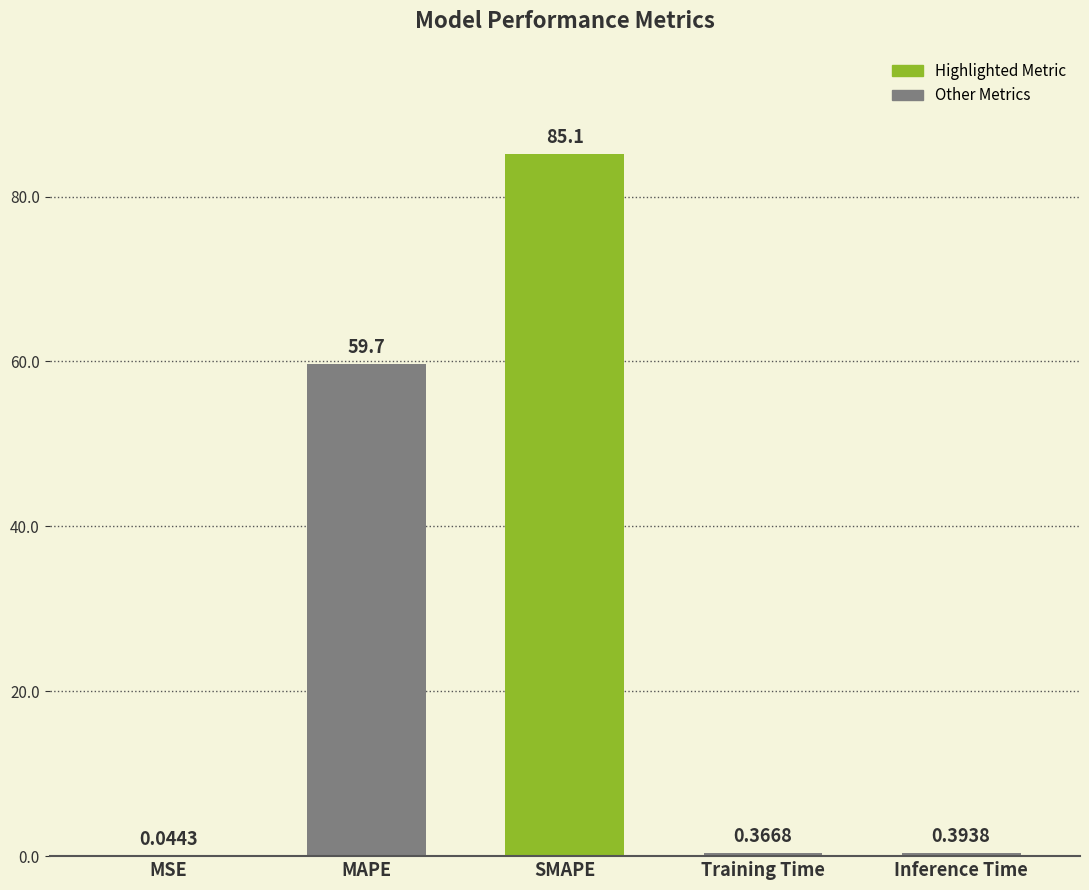

What is the change in value from MSE to MAPE?

+59.7